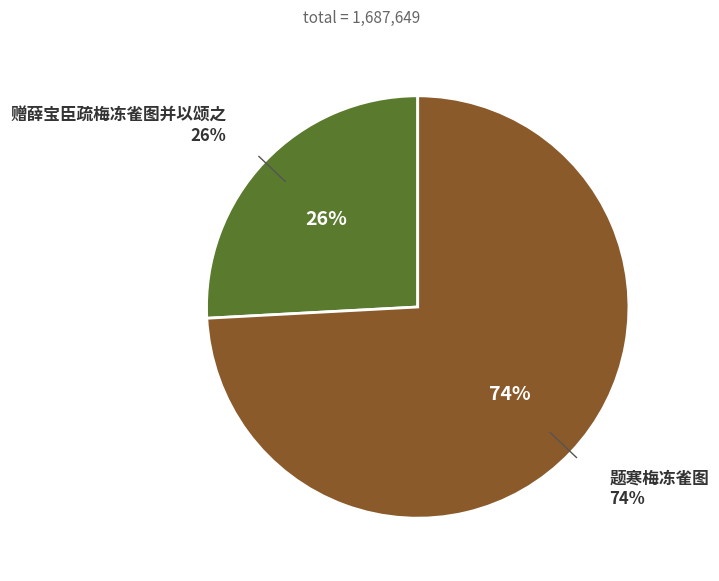

Which slice is the smallest?

赠薛宝臣疏梅冻雀图并以颂之